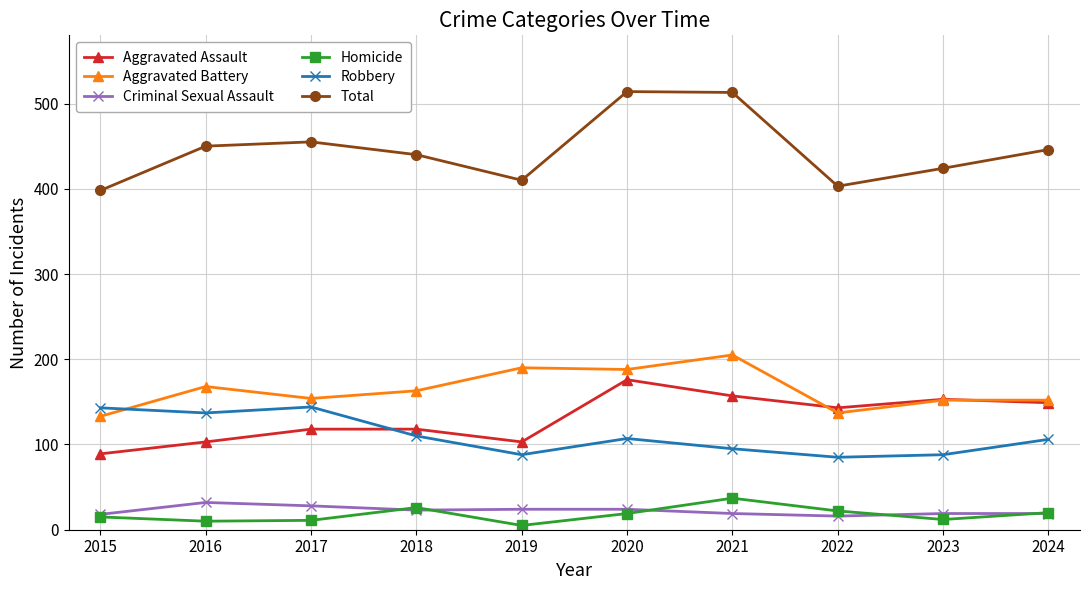

The Robbery series shows 144 at 2017. True or false?

True